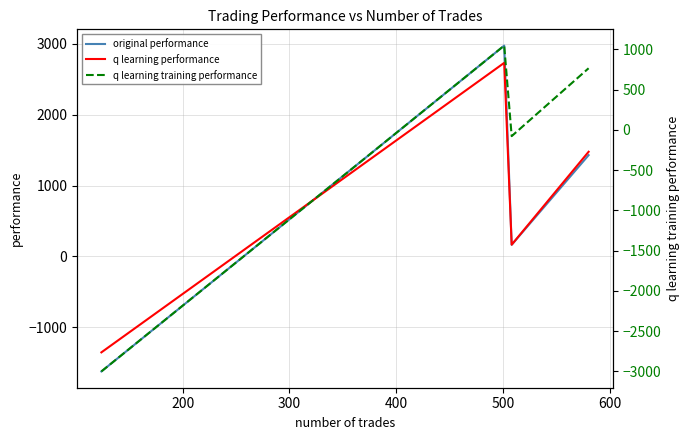

What is the lowest value of the original performance series?

-1623.1